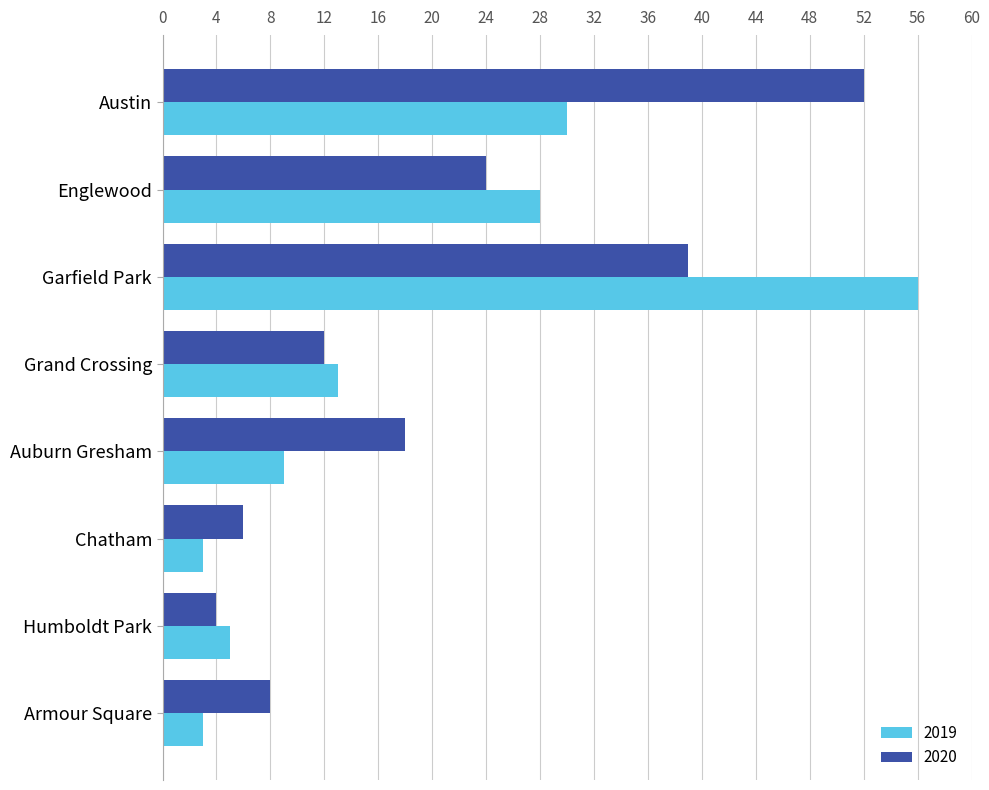

What value does the 2020 series have at Auburn Gresham?

18